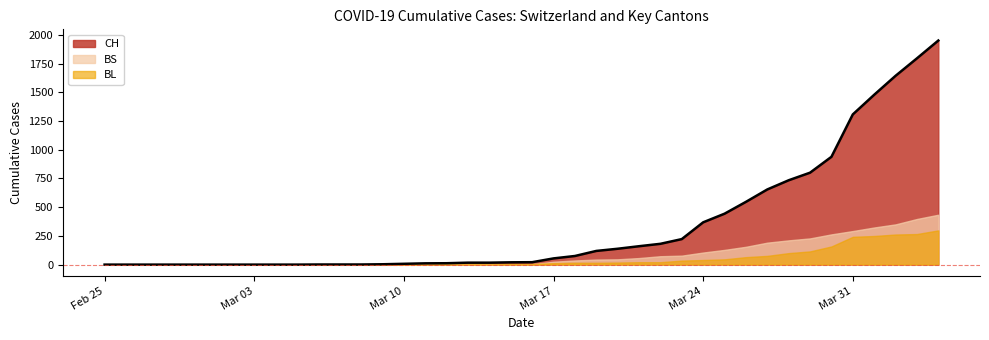

List the labels in order of CH value, largest first.

2020-04-04, 2020-04-03, 2020-04-02, 2020-04-01, 2020-03-31, 2020-03-30, 2020-03-29, 2020-03-28, 2020-03-27, 2020-03-26, 2020-03-25, 2020-03-24, 2020-03-23, 2020-03-22, 2020-03-21, 2020-03-20, 2020-03-19, 2020-03-18, 2020-03-17, 2020-03-16, 2020-03-15, 2020-03-13, 2020-03-14, 2020-03-12, 2020-03-11, 2020-03-10, 2020-03-09, 2020-03-06, 2020-03-07, 2020-03-08, 2020-02-25, 2020-02-26, 2020-02-27, 2020-02-28, 2020-02-29, 2020-03-01, 2020-03-02, 2020-03-03, 2020-03-04, 2020-03-05